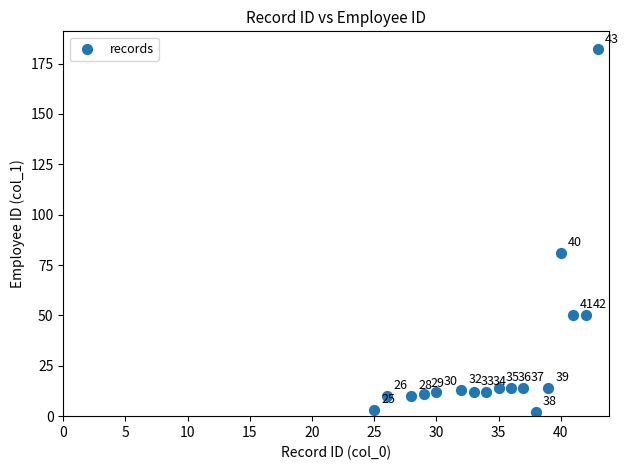

What Y value in the scatter plot is closest to 92?

81